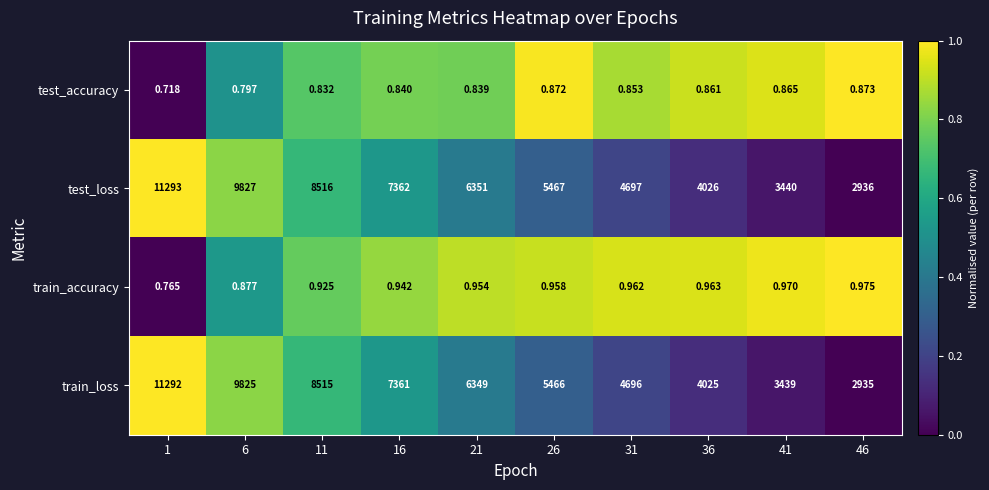

How many series are shown in this chart?

4